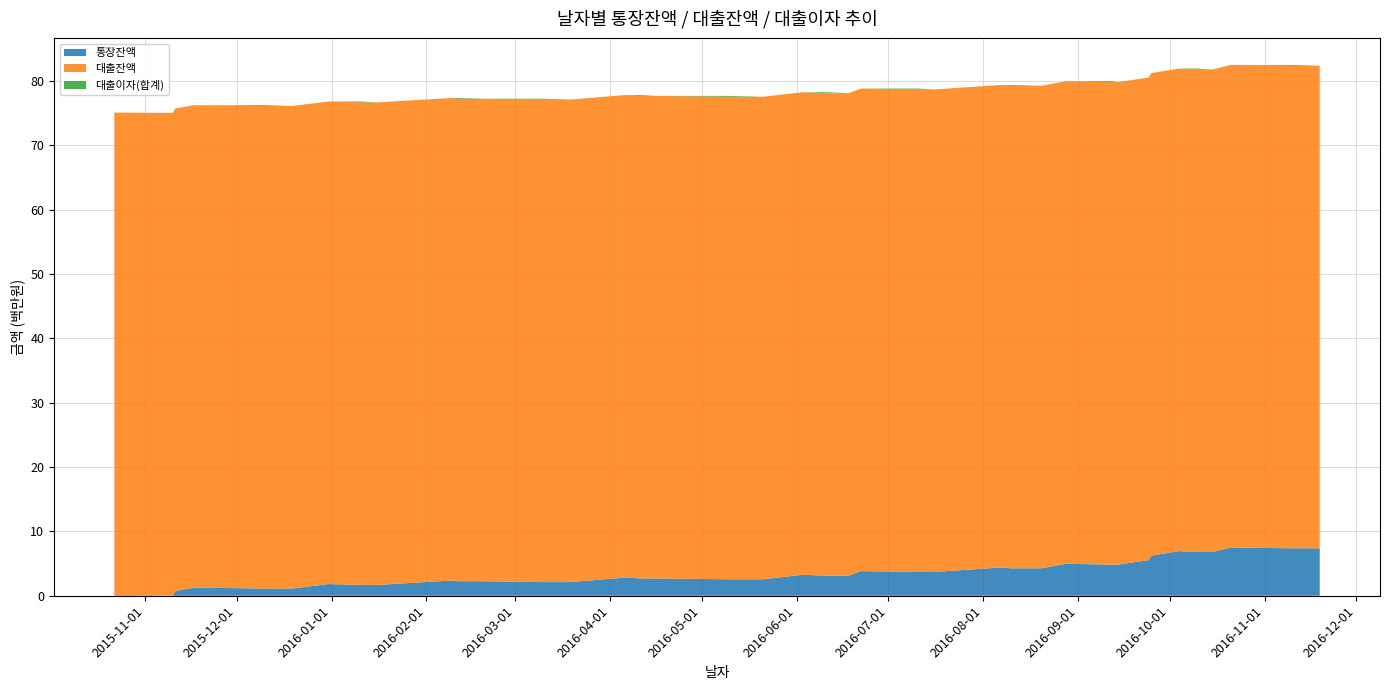

What is the highest value of the 통장잔액 series?

7.5